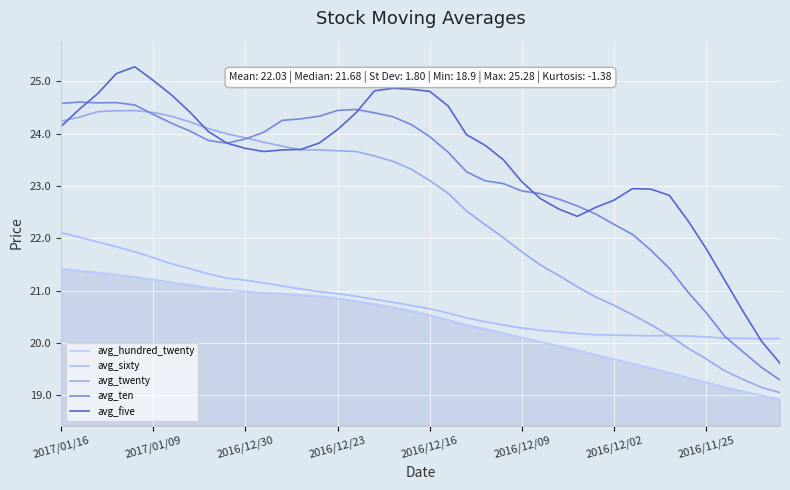

After their last crossing, which series has the higher values: avg_sixty or avg_five?

avg_sixty